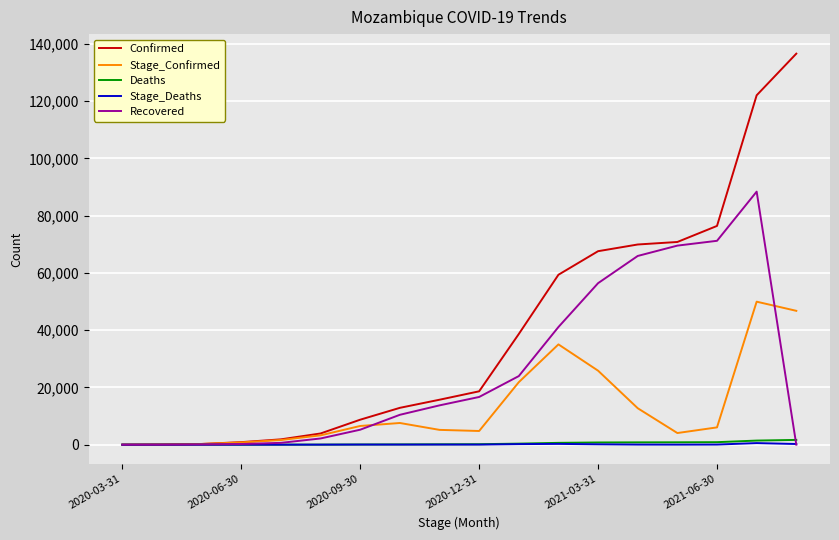

Which series has the largest total across all categories?

Confirmed